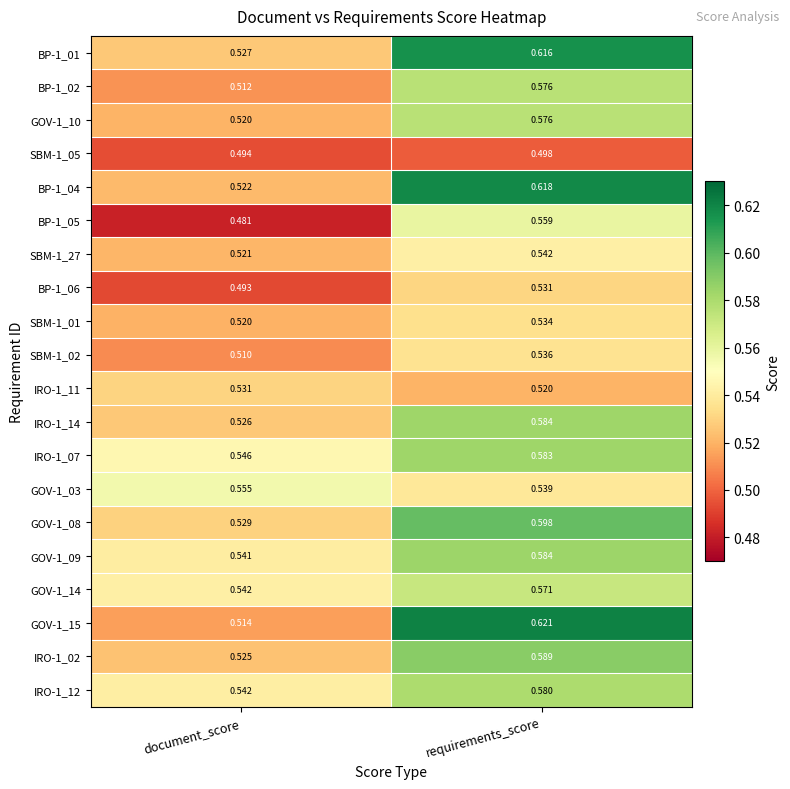

Which series has the widest spread of values?

GOV-1_15